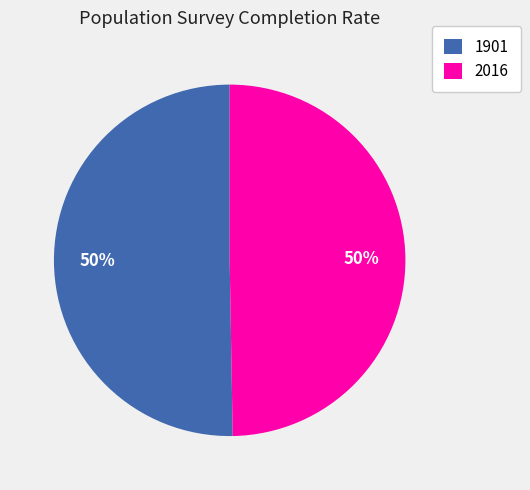

The 1901 slice represents 57% of the pie. True or false?

False